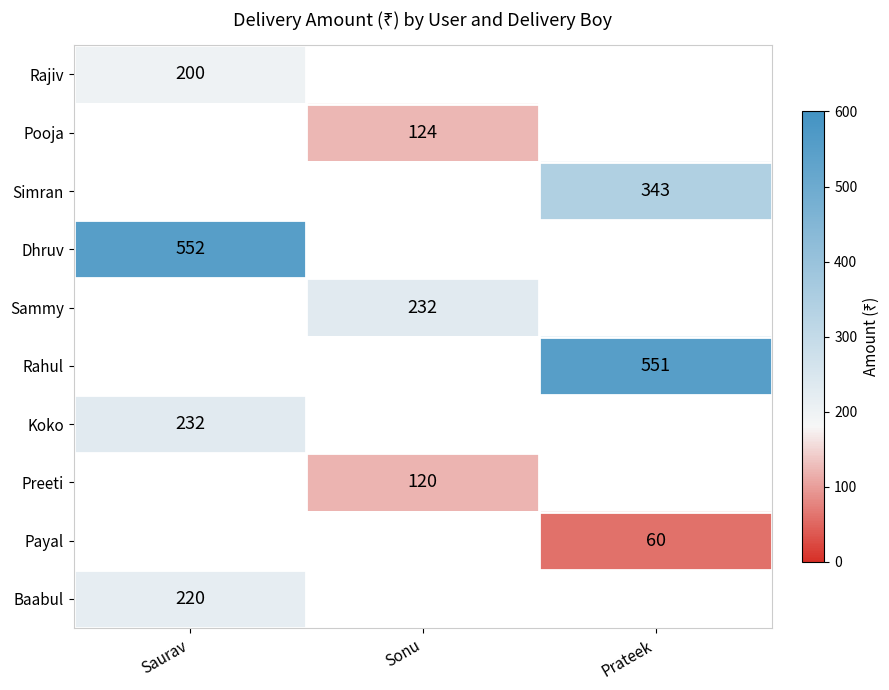

The Preeti series shows 191 at Sonu. True or false?

False